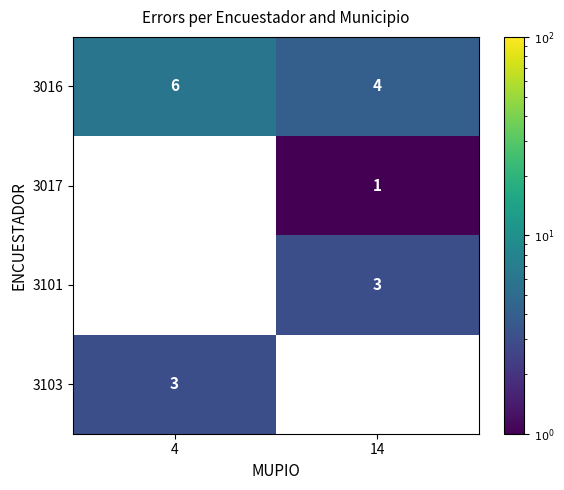

At how many categories does at least one series exceed 4?

1